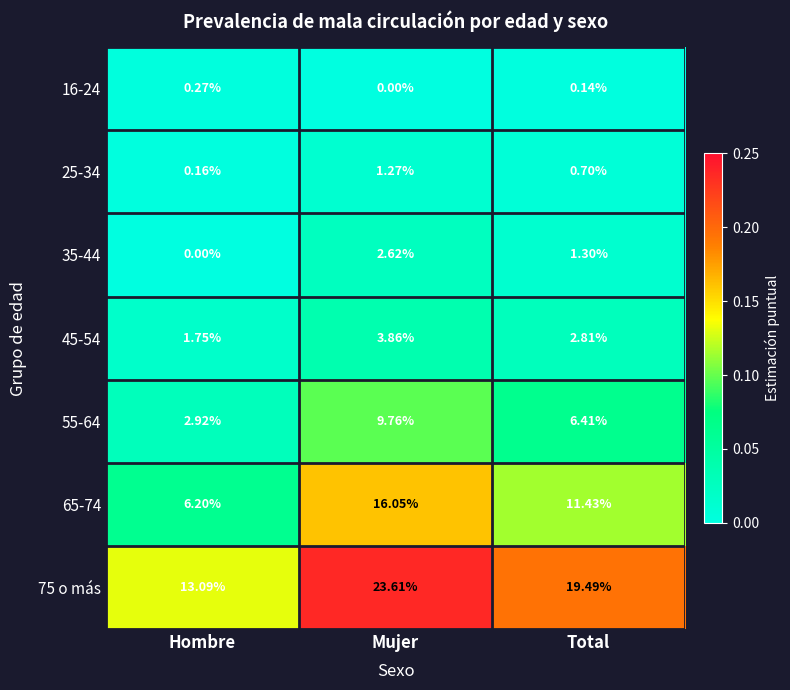

Count the number of data series in this chart.

7